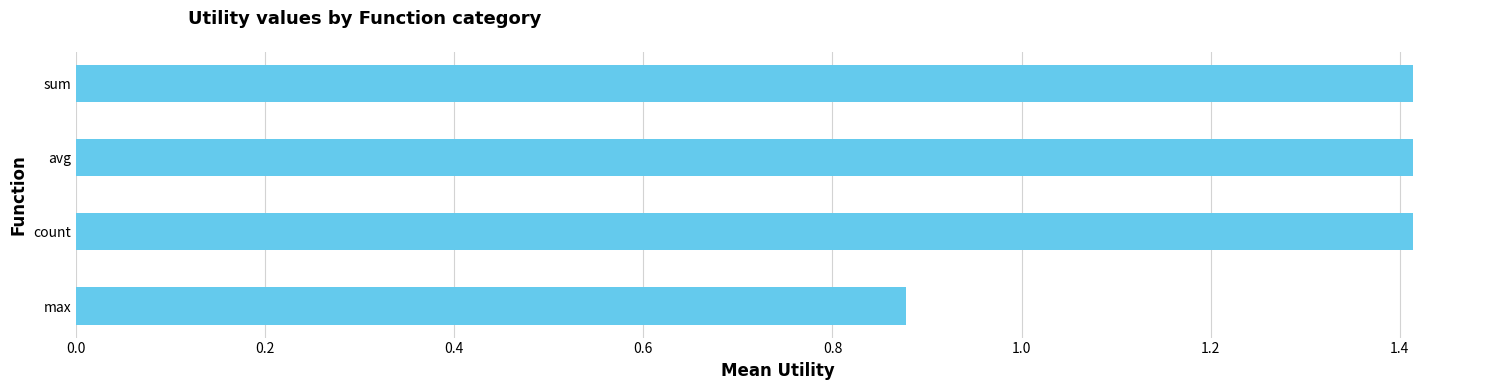

What is the difference between the maximum and minimum values?

0.5